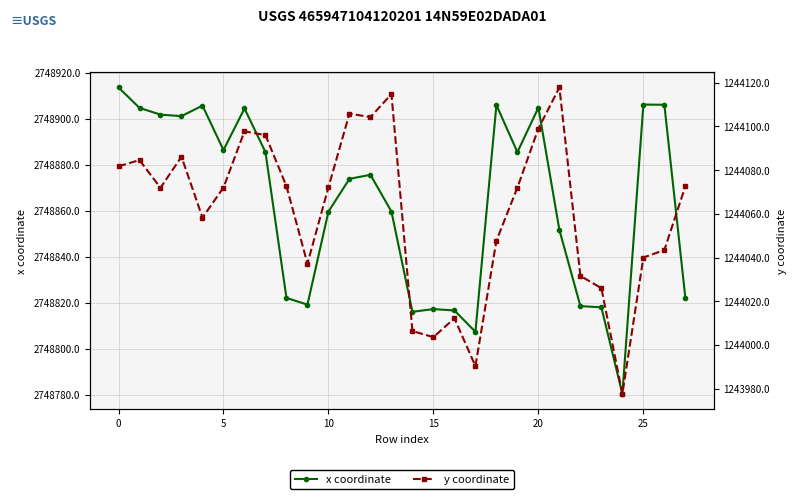

Between 5 and 10, which series saw the biggest shift?

x coordinate